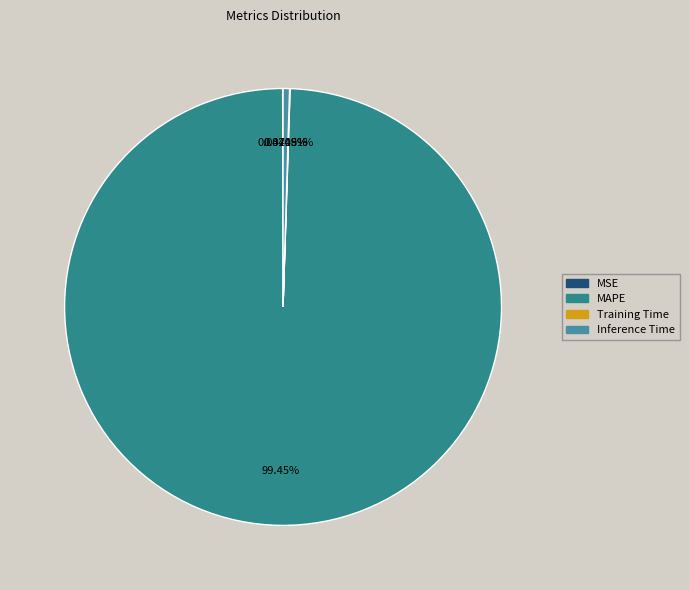

Rank the categories by value from highest to lowest.

MAPE, Inference Time, Training Time, MSE